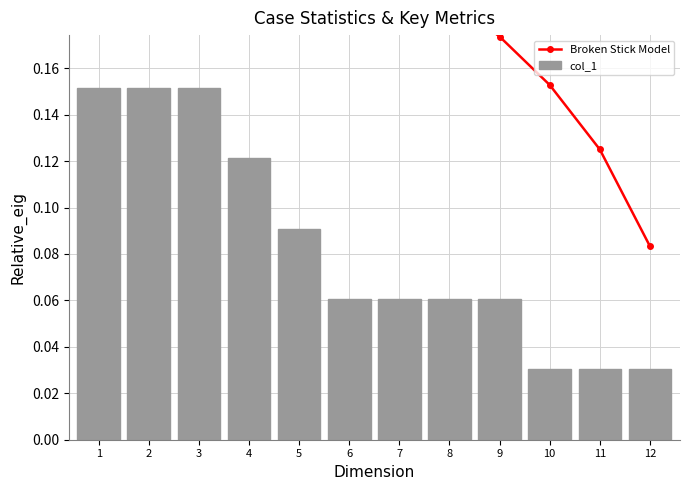

Which series has the largest total across all categories?

Broken Stick Model